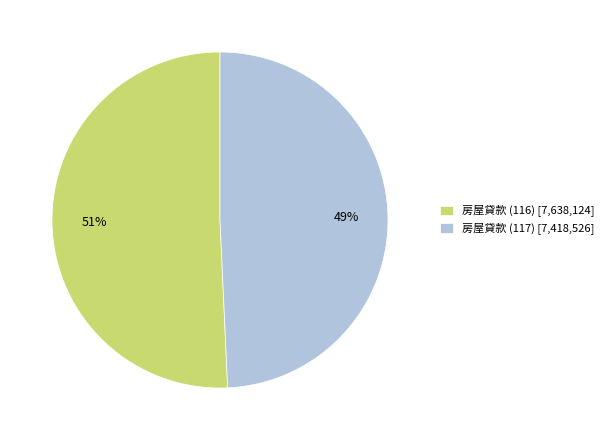

Rank the categories by value from highest to lowest.

房屋貸款 (116), 房屋貸款 (117)